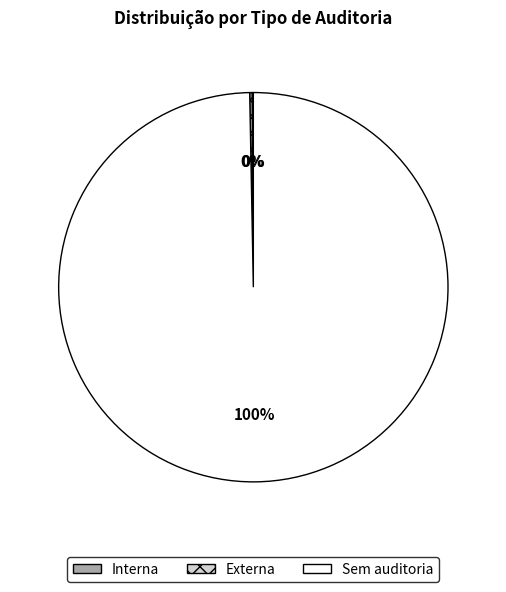

Is there any slice that represents more than half of the pie?

Yes